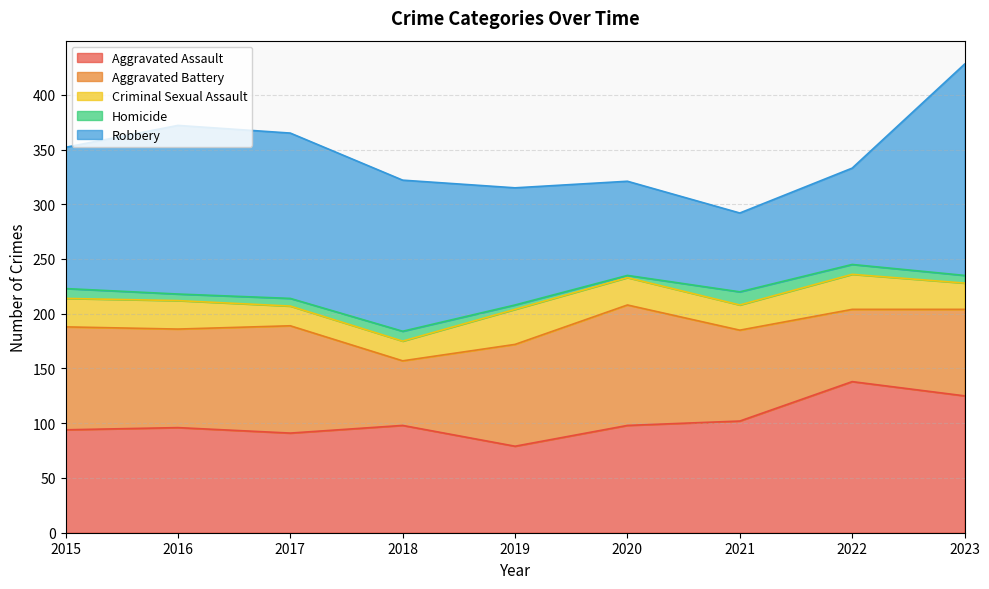

List the labels in order of Homicide value, largest first.

2021, 2015, 2018, 2022, 2017, 2023, 2016, 2019, 2020